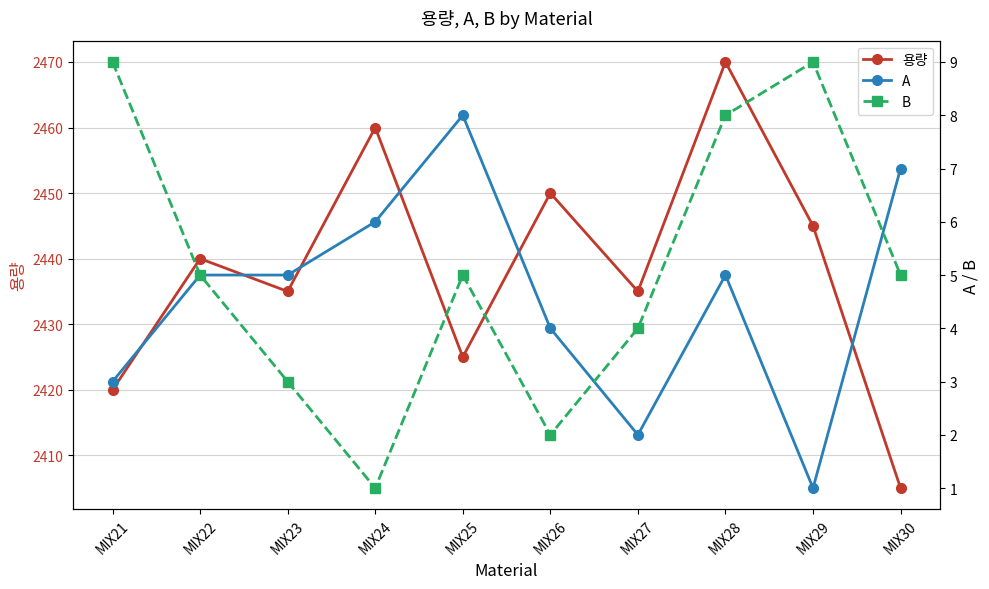

Reading left to right, extract all data points from this chart.

용량: MIX21=2420	MIX22=2440	MIX23=2435	MIX24=2460	MIX25=2425	MIX26=2450	MIX27=2435	MIX28=2470	MIX29=2445	MIX30=2405
A: MIX21=3	MIX22=5	MIX23=5	MIX24=6	MIX25=8	MIX26=4	MIX27=2	MIX28=5	MIX29=1	MIX30=7
B: MIX21=9	MIX22=5	MIX23=3	MIX24=1	MIX25=5	MIX26=2	MIX27=4	MIX28=8	MIX29=9	MIX30=5